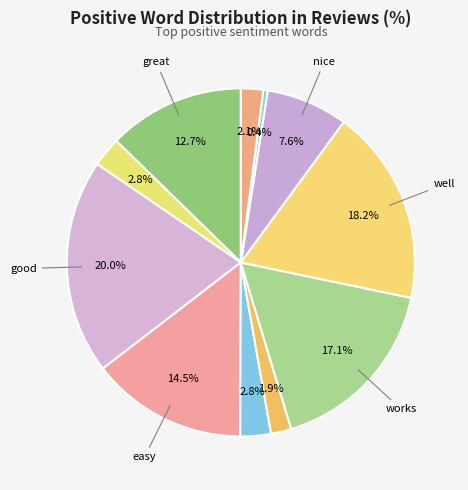

Which slice is the smallest?

excellent